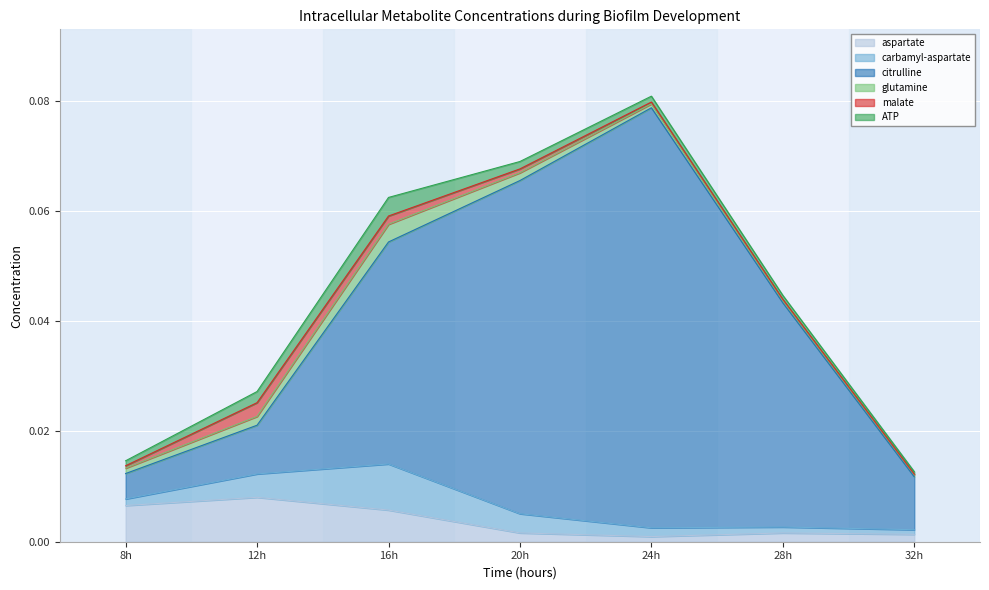

At which category does the chart reach its minimum across all series?

32h